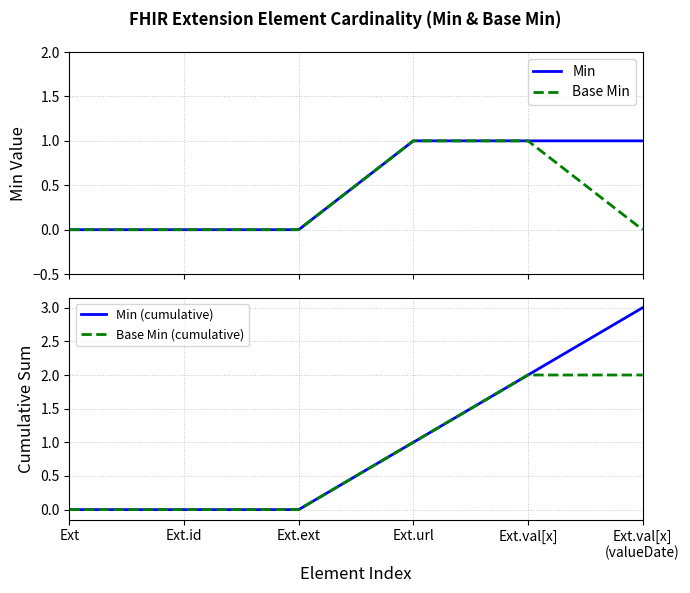

The Base Min (cumulative) series shows 0 at Ext.val[x]. True or false?

False